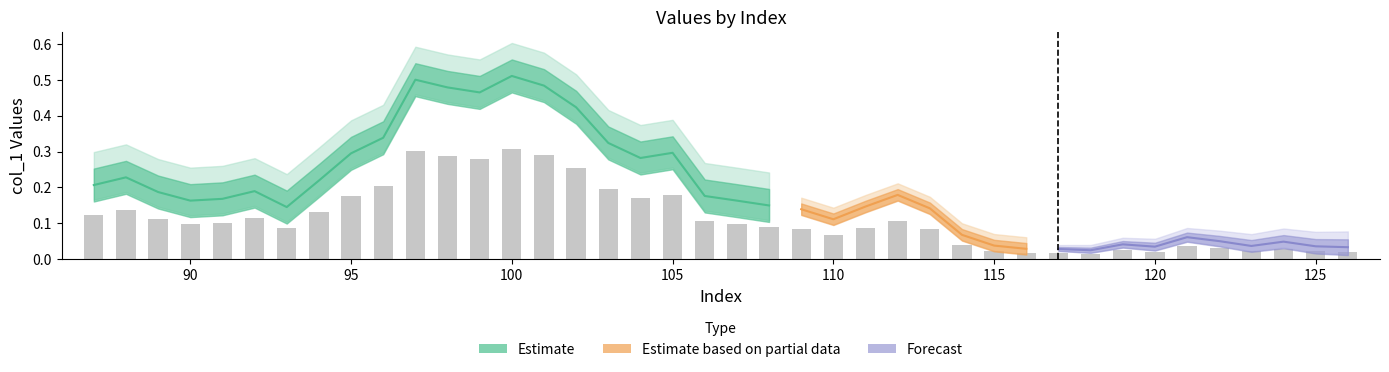

What value does the data have at 88?

0.1